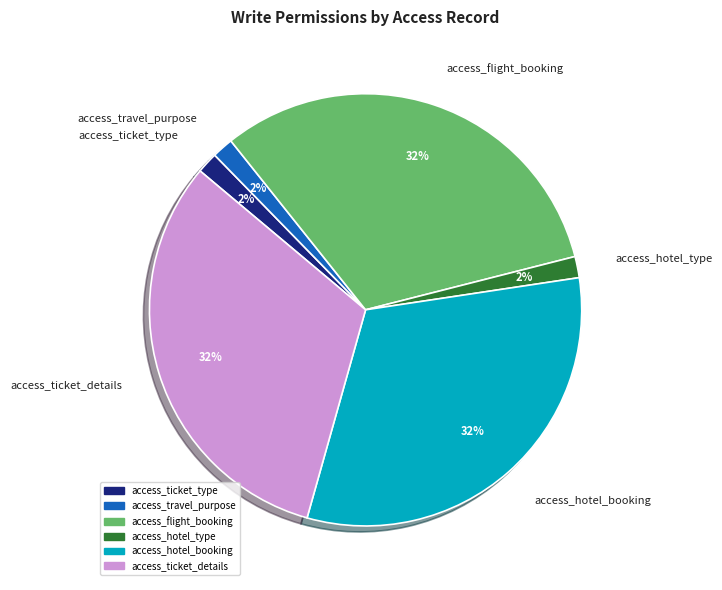

True or false: access_travel_purpose accounts for 2% of the total.

True